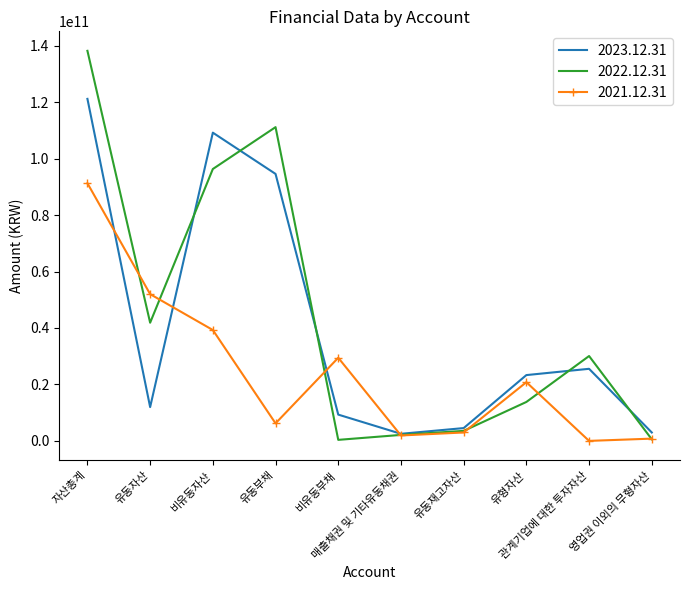

What is the greatest value displayed?

138199622995